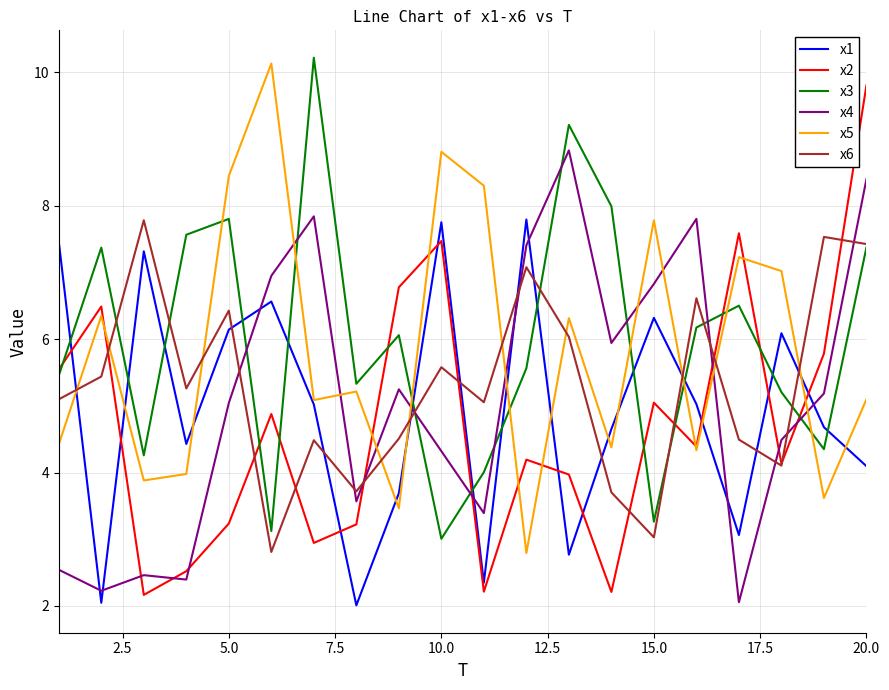

What is the maximum value shown in the chart?

10.2